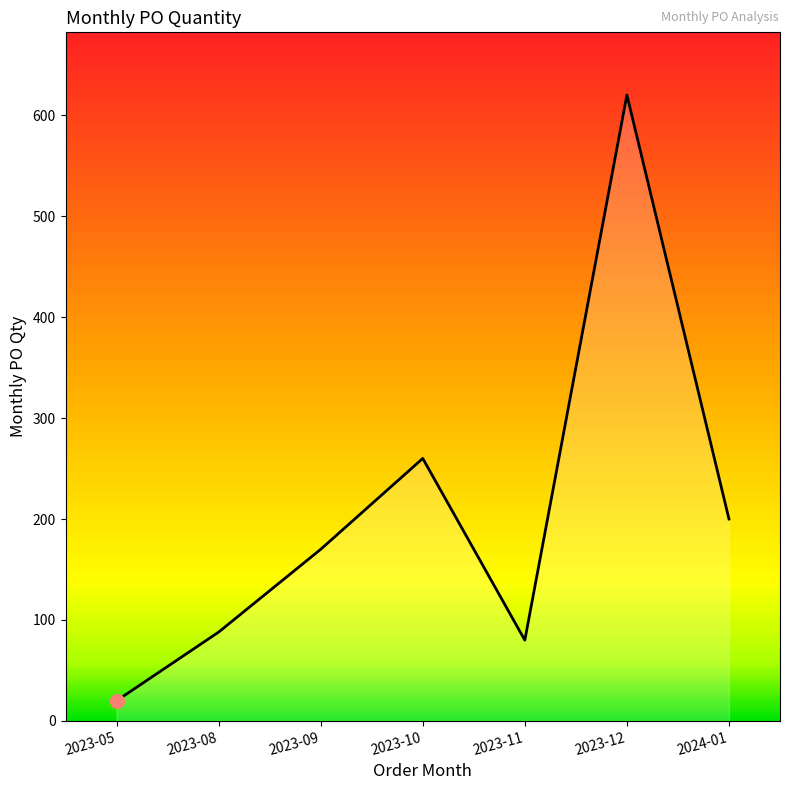

What is the sum of all values?

1438